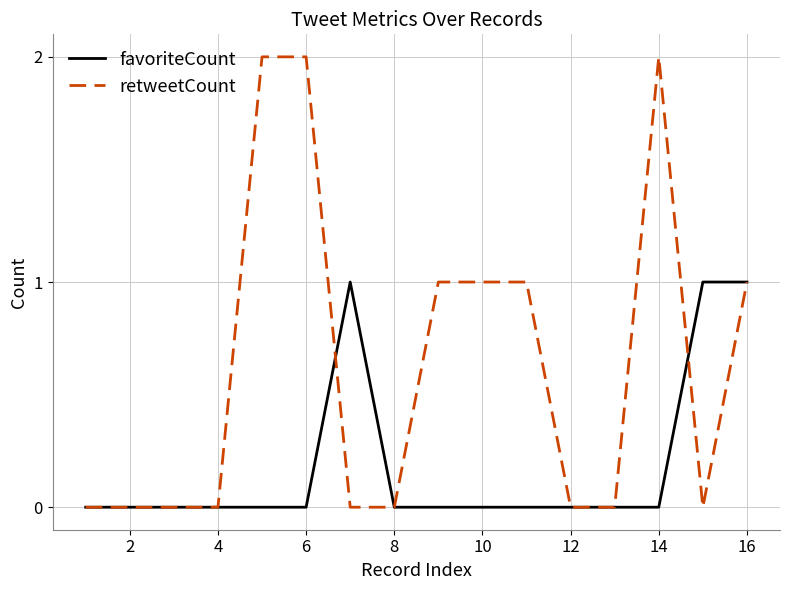

List the series in order of their overall mean, highest first.

retweetCount, favoriteCount